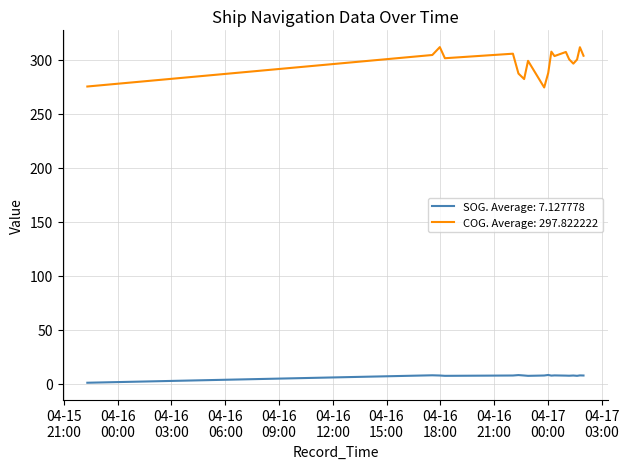

Which series has the widest spread of values?

COG. Average: 297.822222